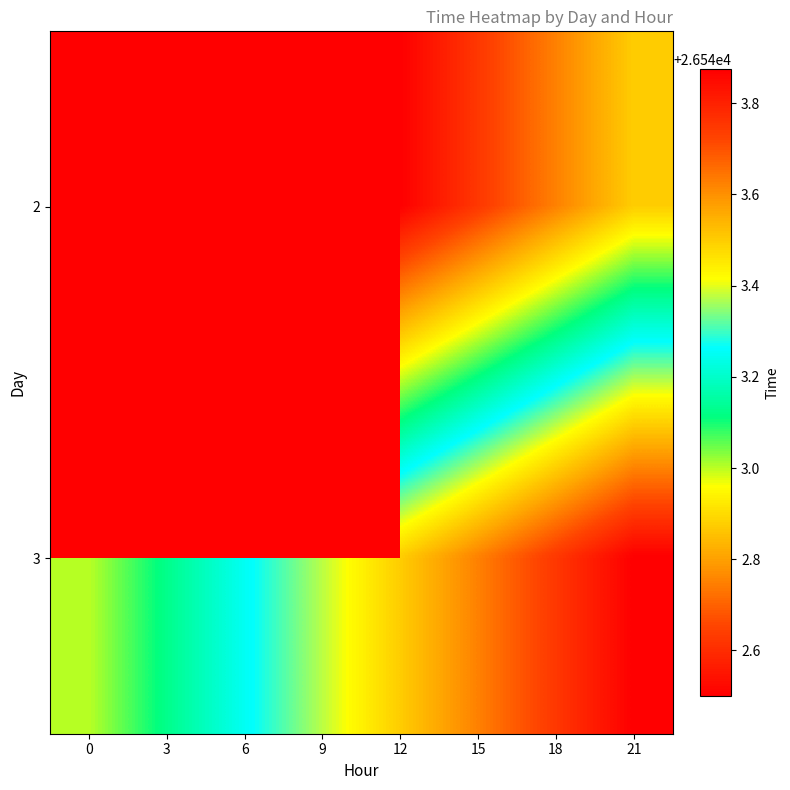

What is the minimum value for 3?

26543.0